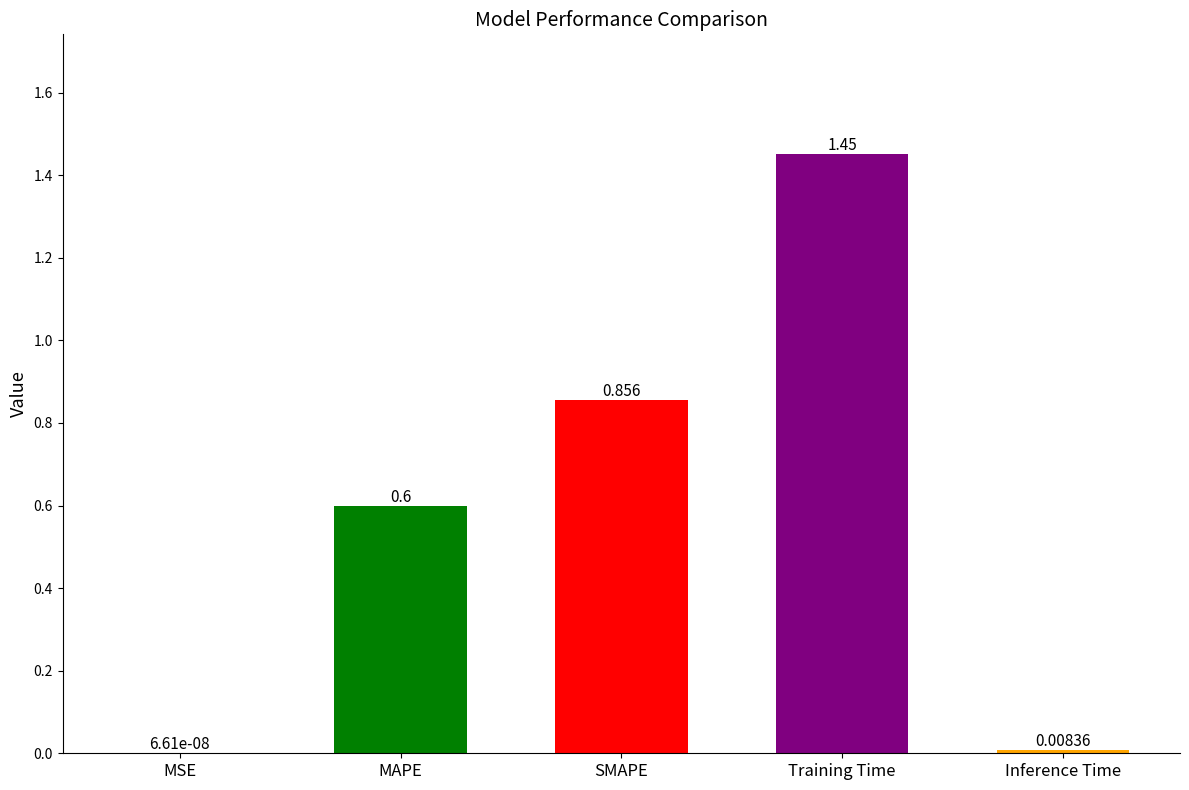

At which label is the value closest to 0?

MSE